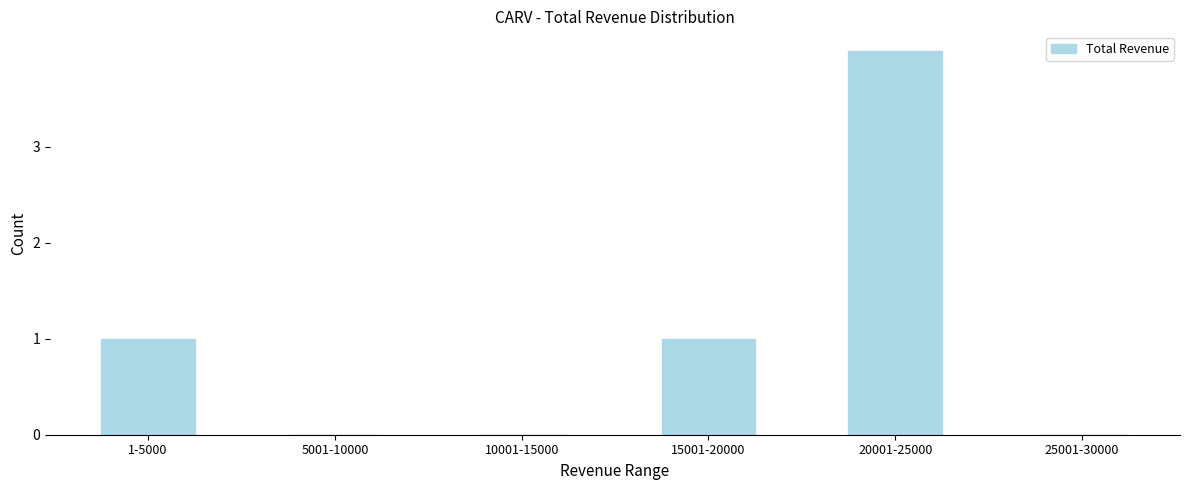

Reading right to left, extract all data points from this chart.

25001-30000=0	20001-25000=4	15001-20000=1	10001-15000=0	5001-10000=0	1-5000=1